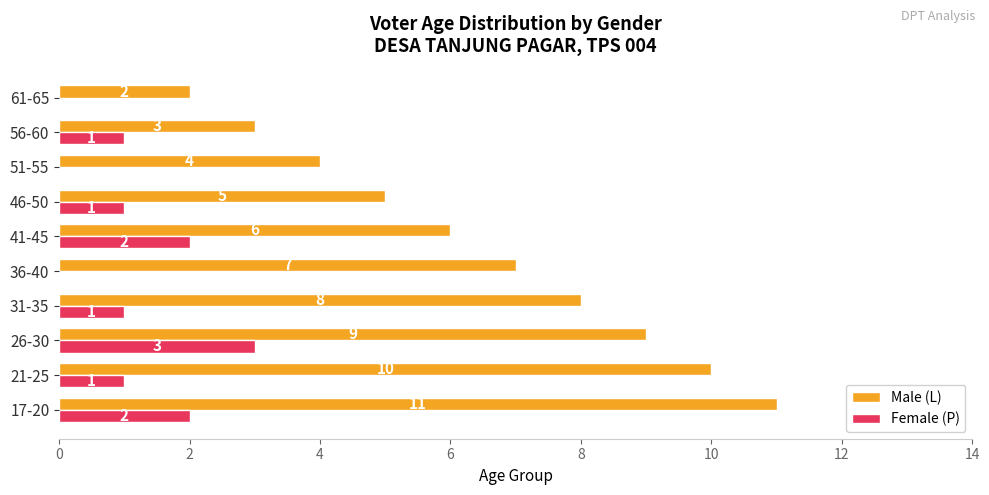

How many Male (L) values are between 4 and 9?

6